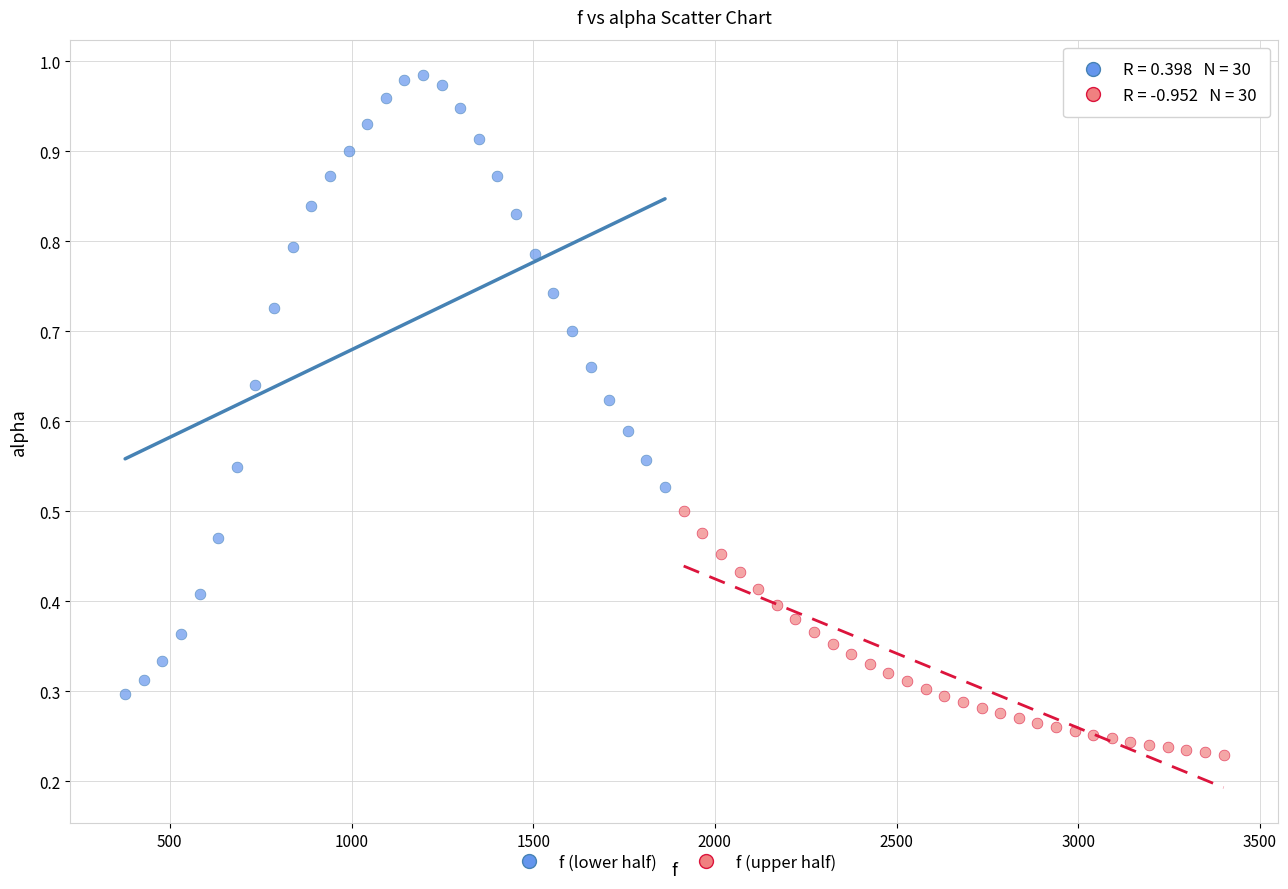

What are all the series names shown in the legend?

f (lower half), f (upper half)